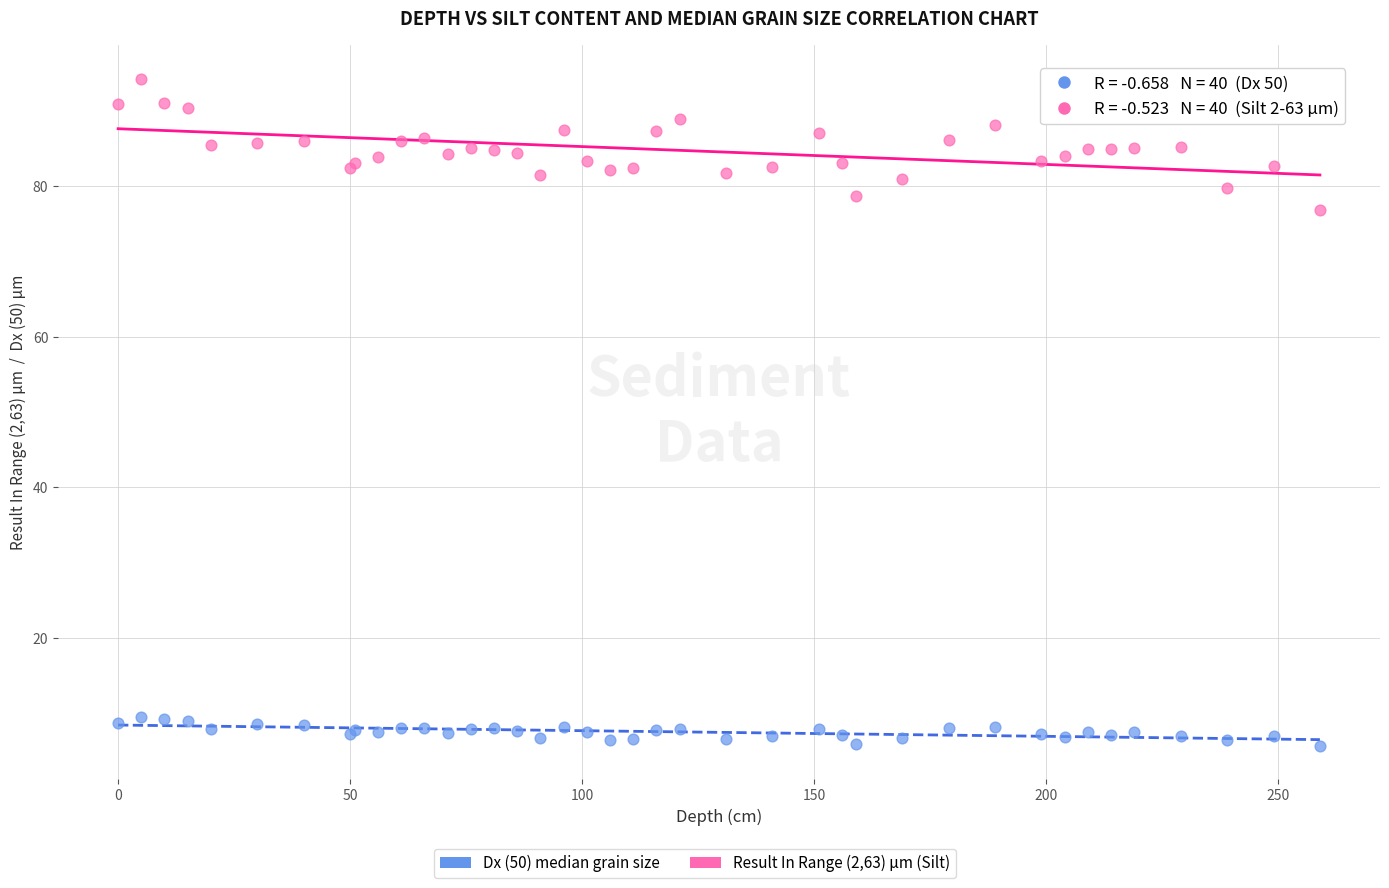

Across all series, what Y value is closest to 49?

76.8